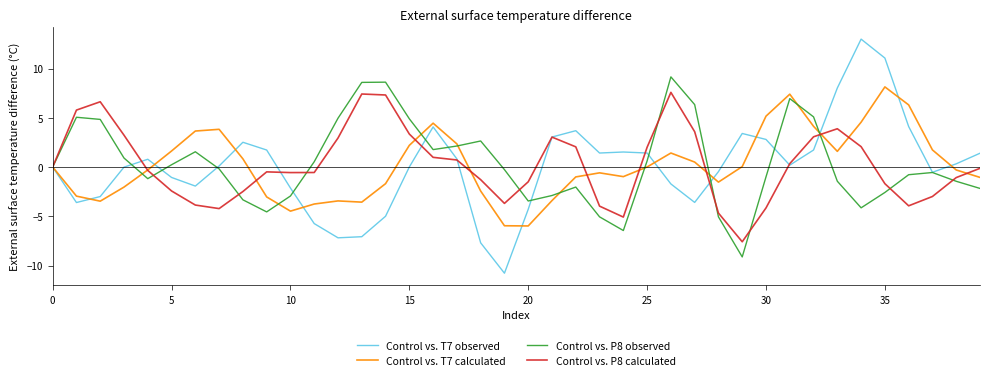

How many categories are shown in the chart?

40